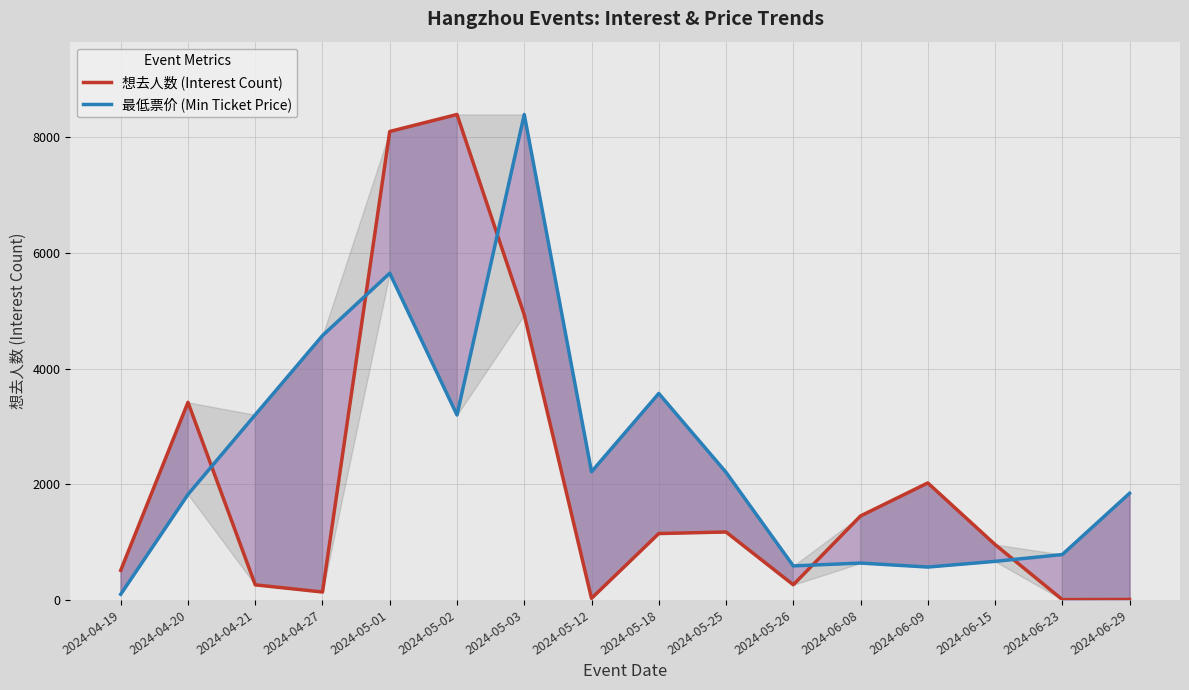

Which series ends up on top after the final intersection of 最低票价 (Min Ticket Price) and 想去人数 (Interest Count)?

最低票价 (Min Ticket Price)